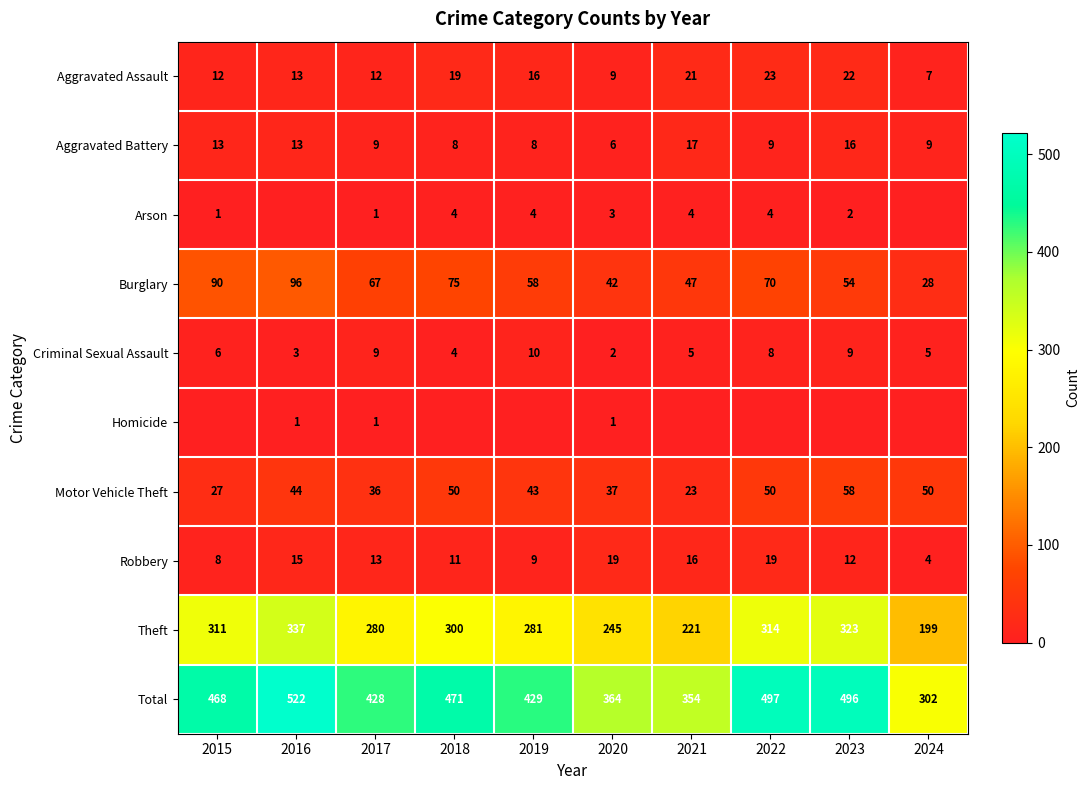

The value of Criminal Sexual Assault at 2015 is 10. True or false?

False